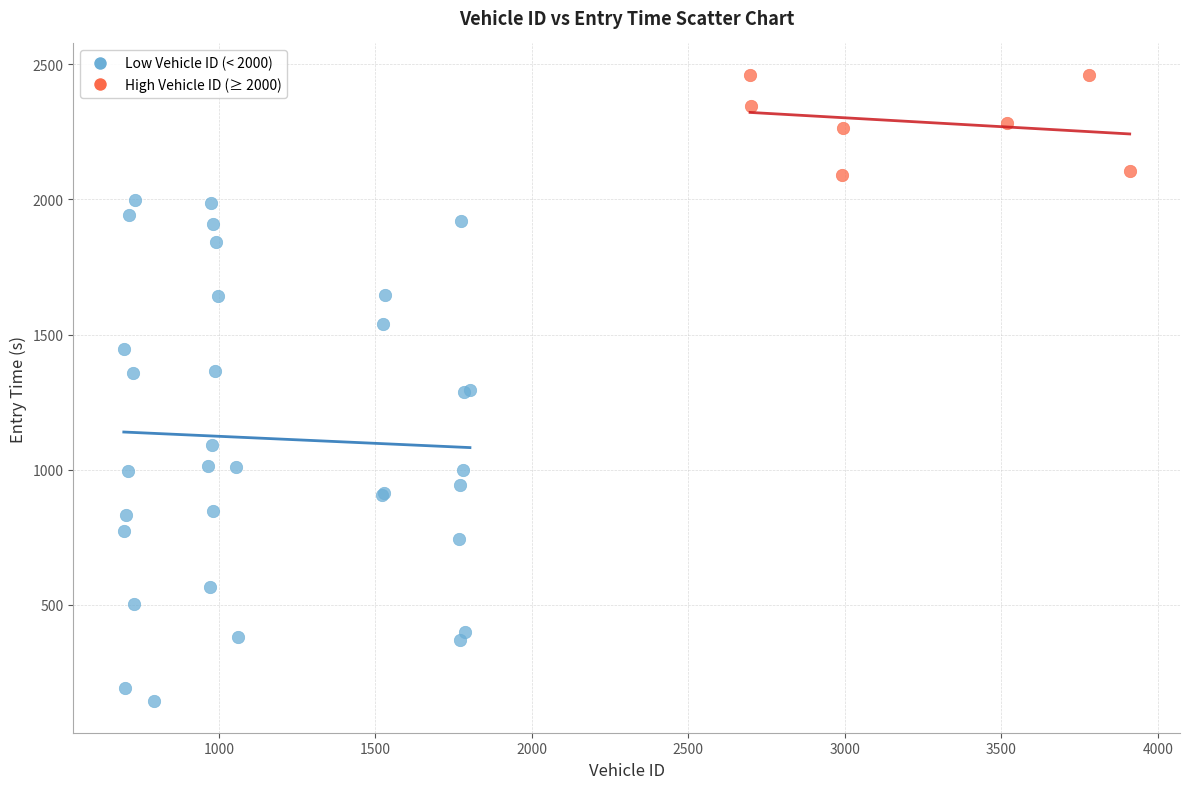

Which series has the widest spread of Y values?

Low Vehicle ID (< 2000)